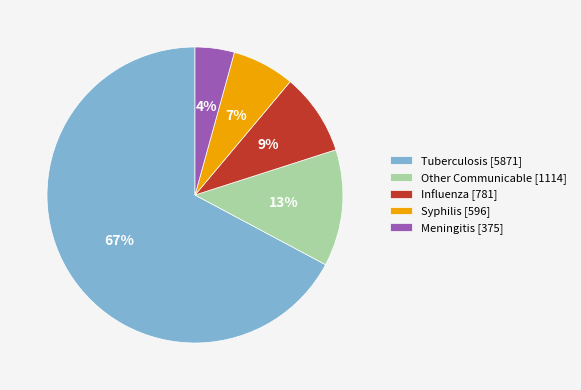

To the nearest percent, what is the combined percentage of Syphilis and Tuberculosis?

74%